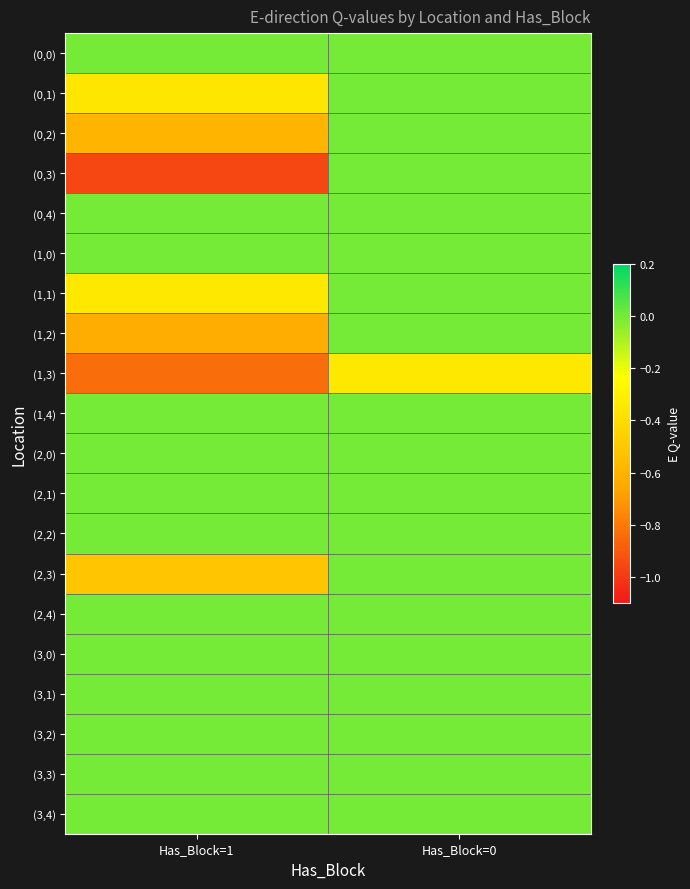

Which series has the largest total across all categories?

(0,0)